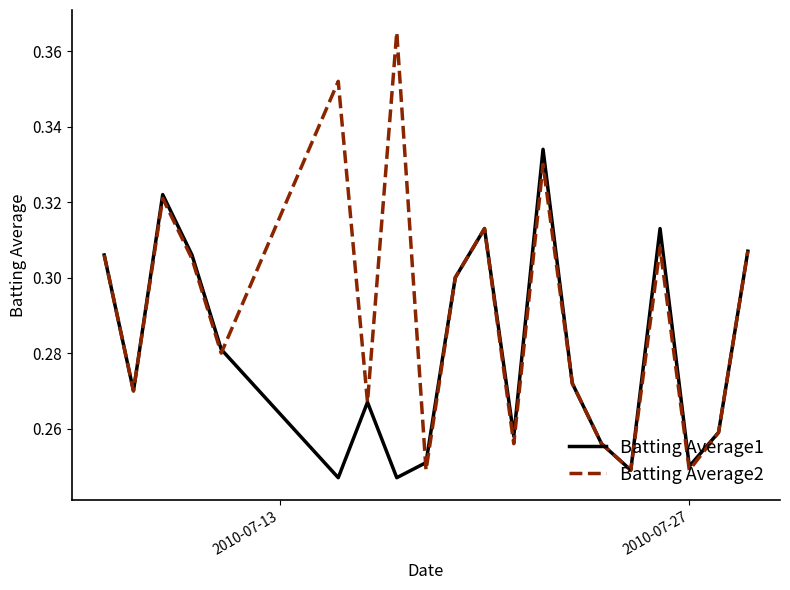

Which series has the largest range (max minus min)?

Batting Average2